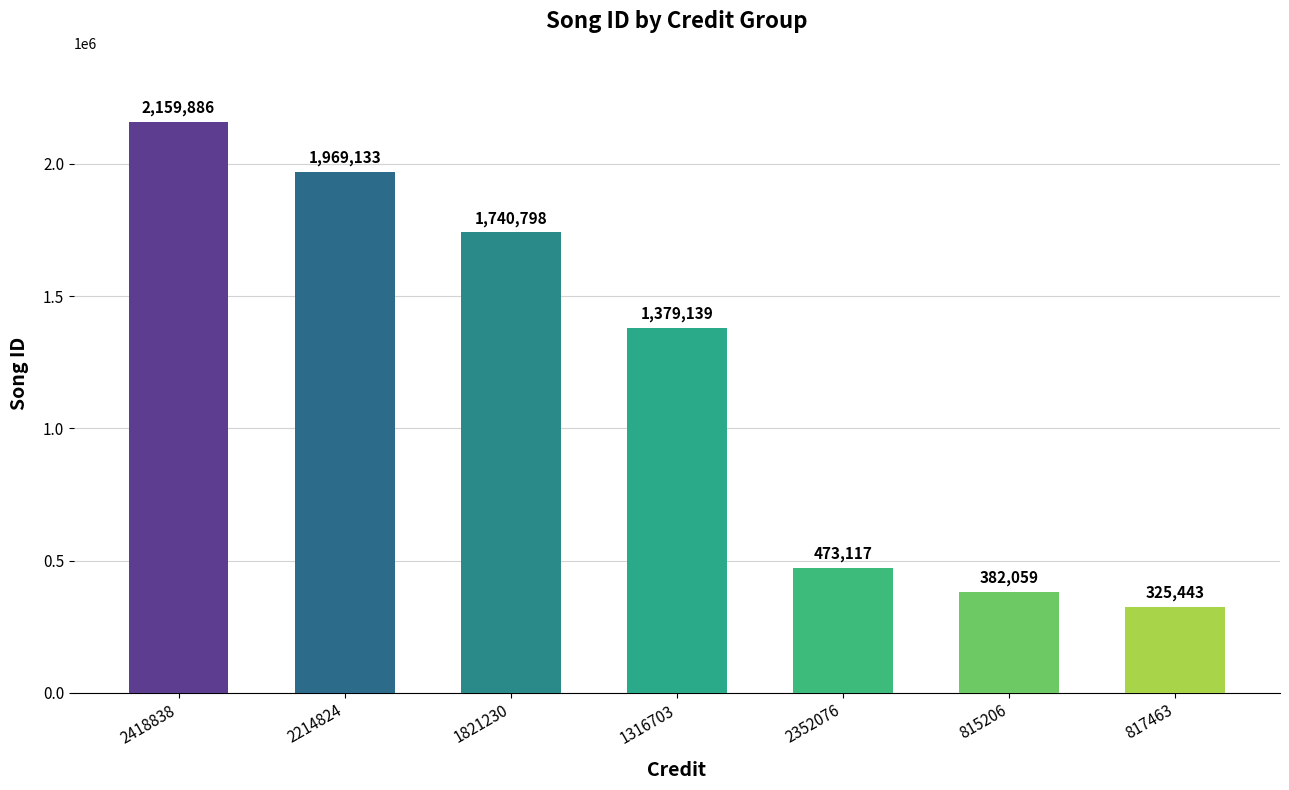

Which category has the lowest value across all series?

817463